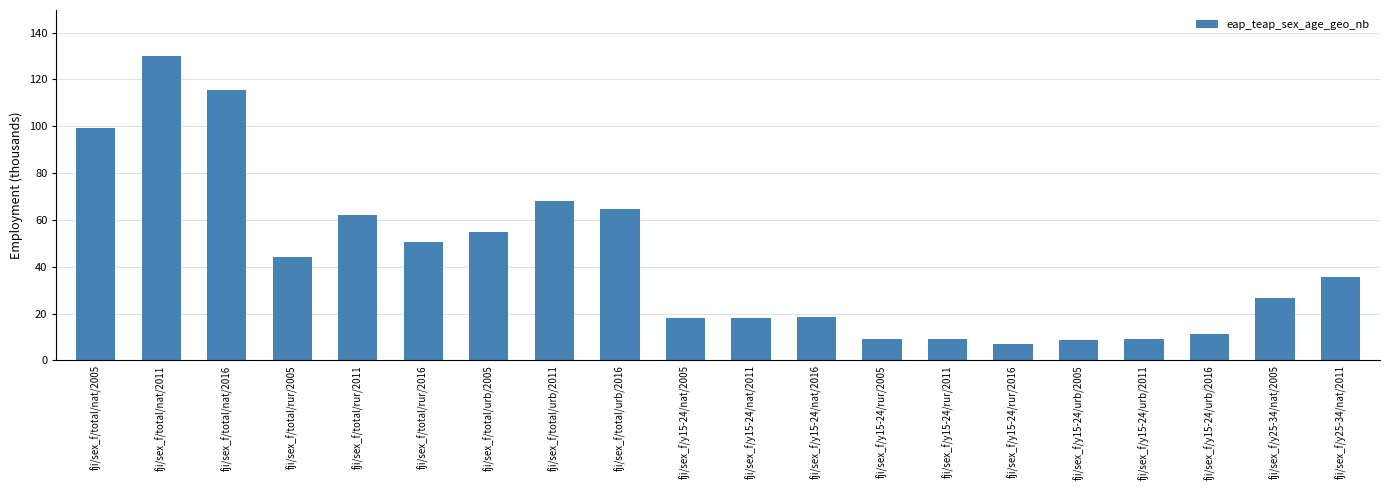

What is the label of the 9th bar from the right?

fji/sex_f/y15-24/nat/2016